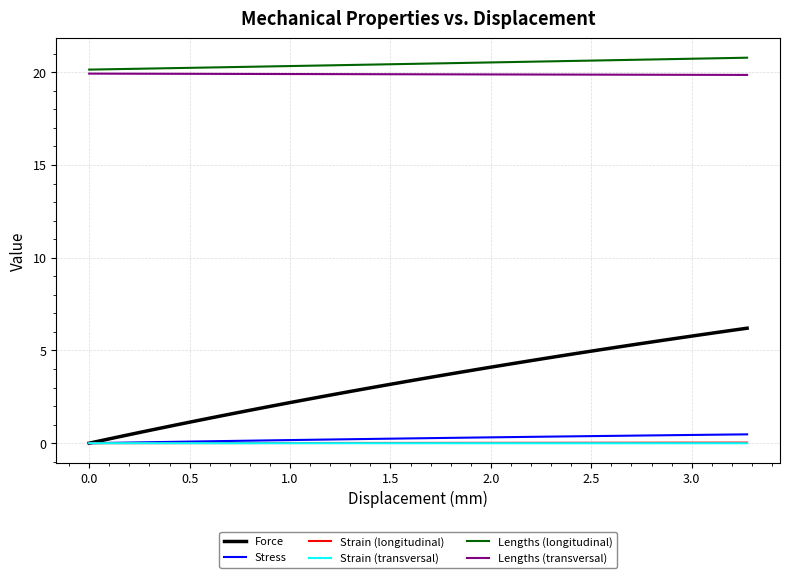

Which series has the widest spread of values?

Force